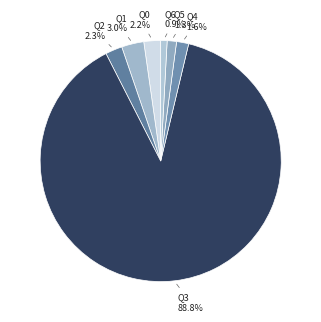

To the nearest percent, what is the difference between the largest and smallest slice percentages?

88%